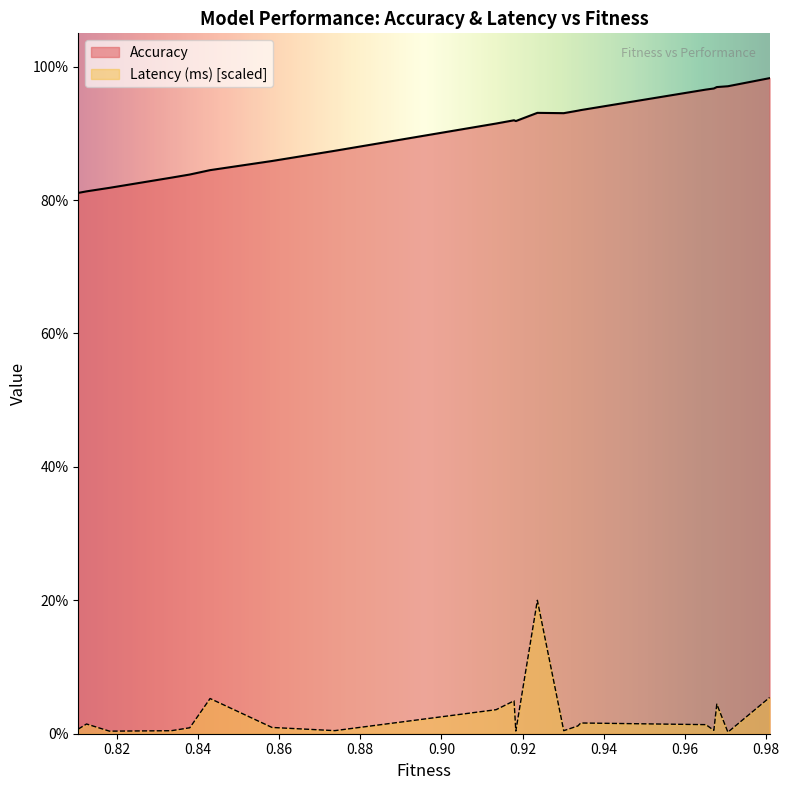

Which series has the largest total across all categories?

Accuracy